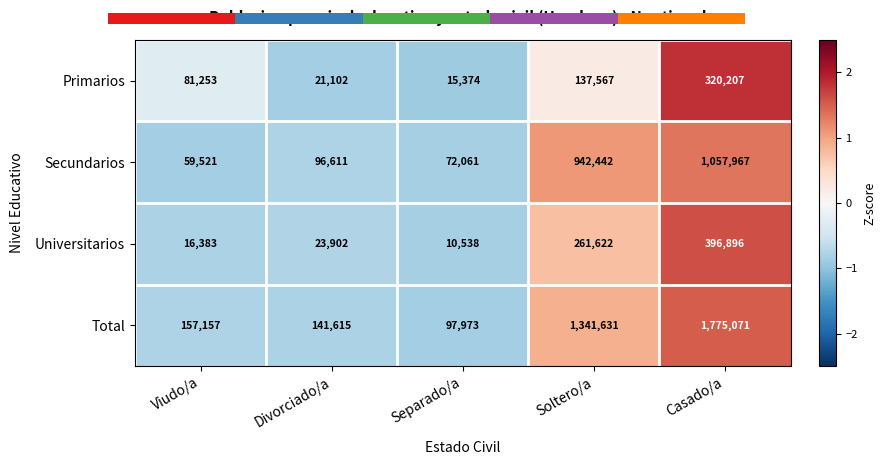

What is the approximate value of Total at Divorciado/a, to the nearest 50?

141600